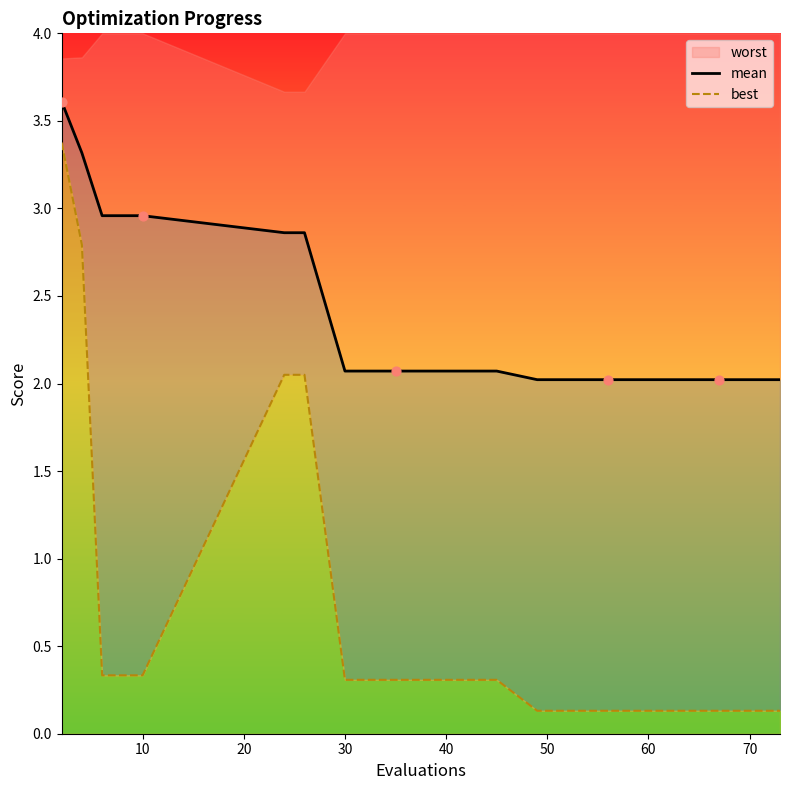

What is the maximum value for mean?

3.6